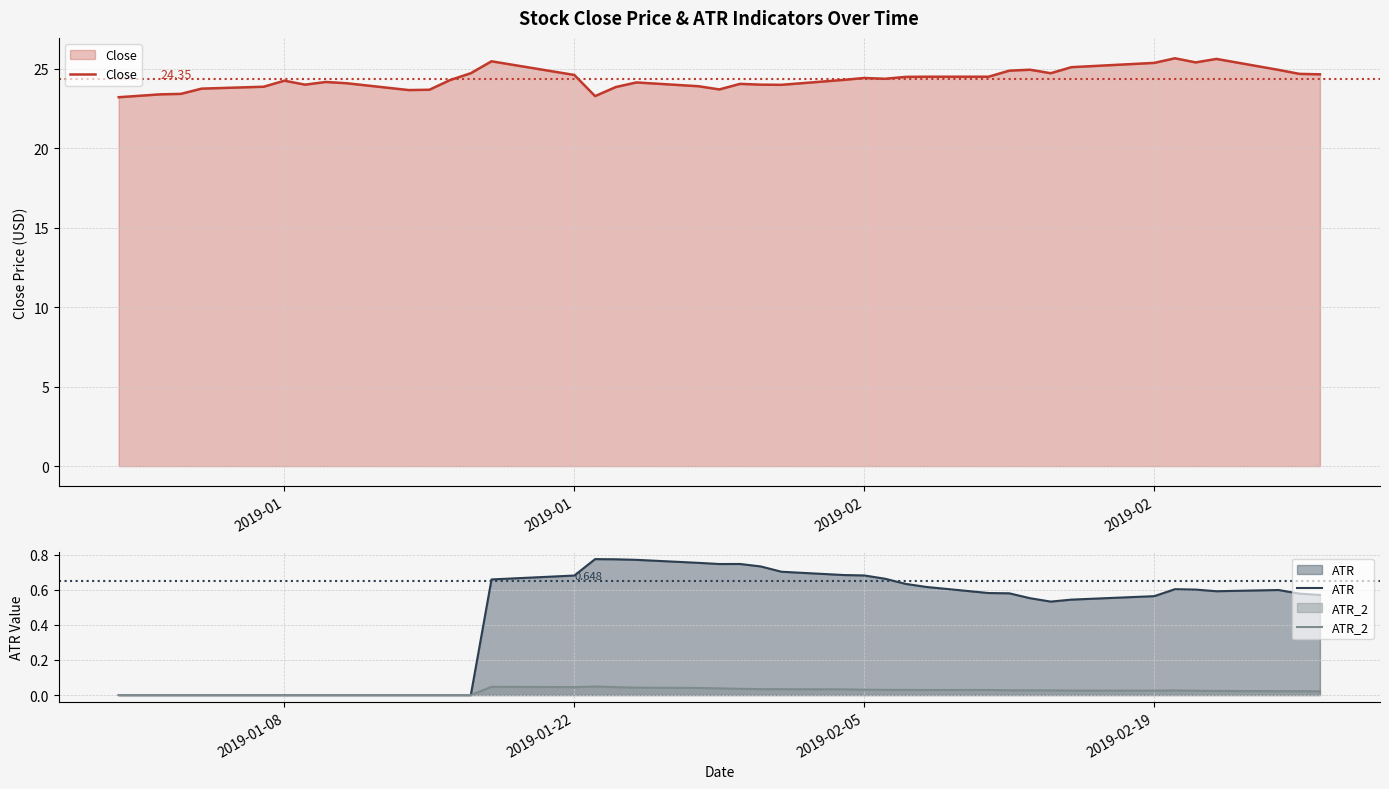

The ATR series shows 0.5 at 2019-01-08. True or false?

False